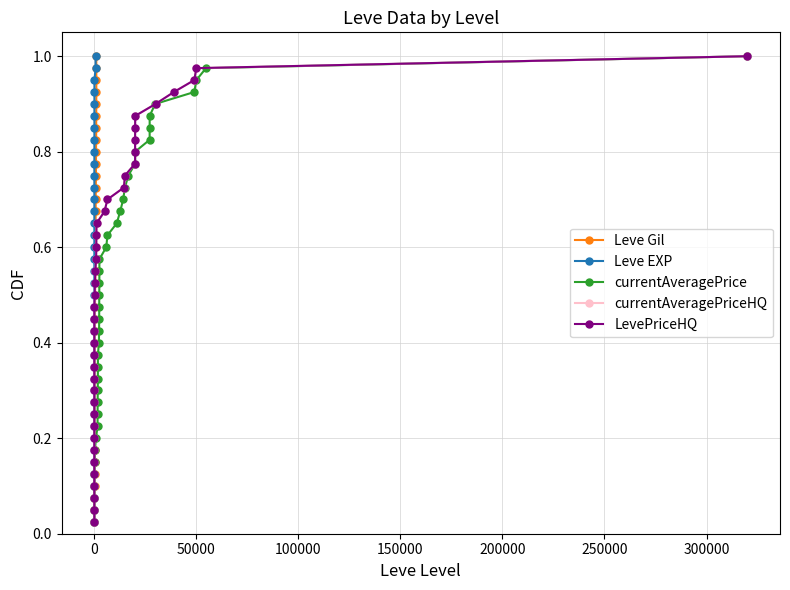

What are all the series names shown in the legend?

Leve Gil, Leve EXP, currentAveragePrice, currentAveragePriceHQ, LevePriceHQ